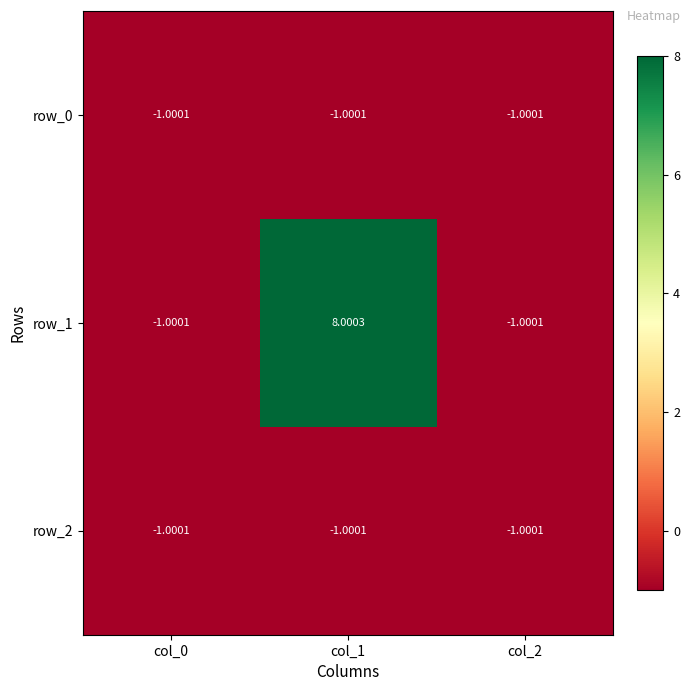

Is the value of row_1 at col_1 greater than the value of row_0 at col_2?

Yes